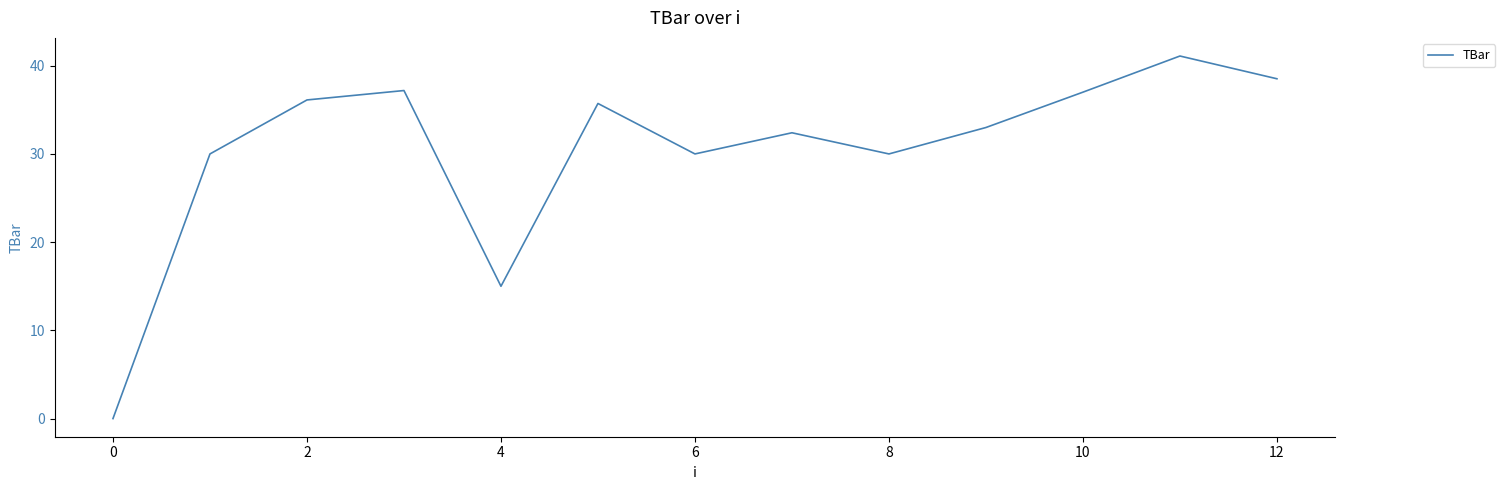

What is the difference between the maximum and minimum values?

41.1